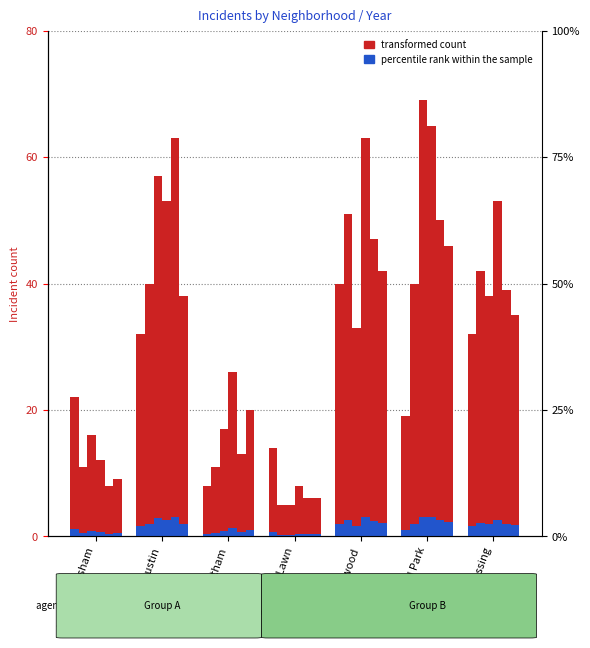

What is the label of the 6th bar from the left?

Garfield Park